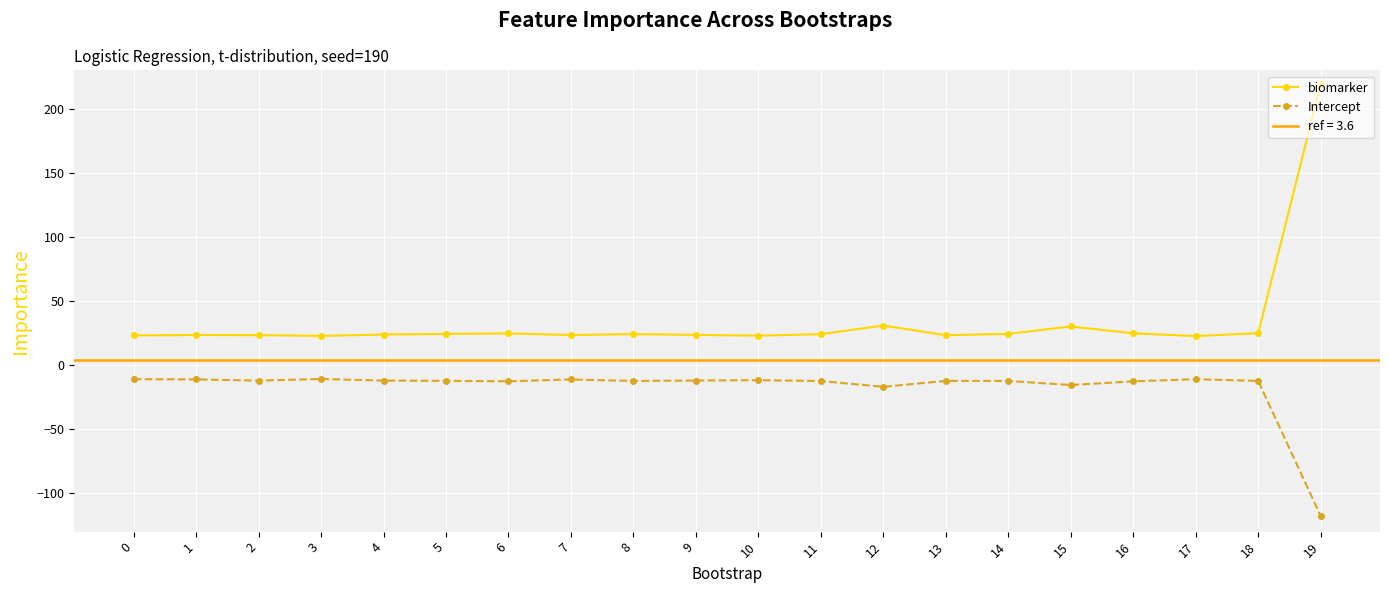

True or false: Intercept and biomarker intersect in this chart.

False